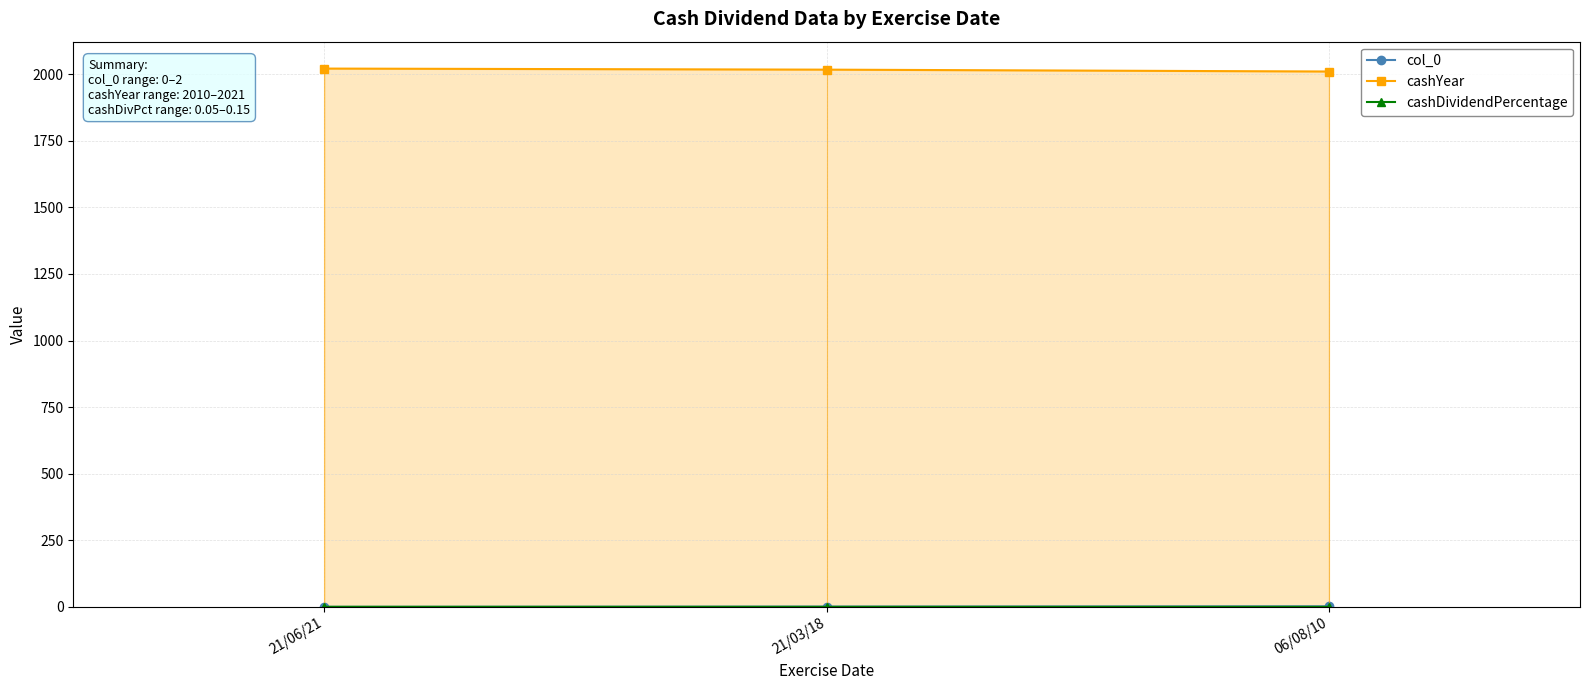

What is the label of the 1st point from the left?

21/06/21